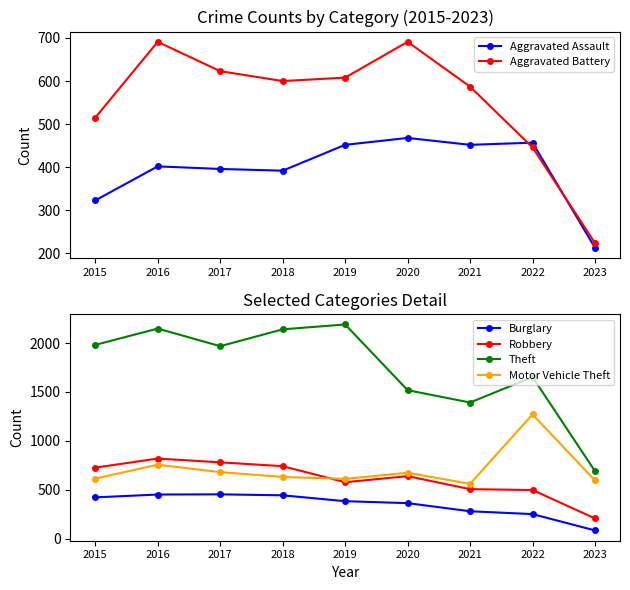

Reading right to left, transcribe all the data shown in this chart.

Aggravated Assault: 2023=213	2022=457	2021=452	2020=468	2019=452	2018=392	2017=396	2016=402	2015=323
Aggravated Battery: 2023=224	2022=446	2021=587	2020=691	2019=608	2018=600	2017=623	2016=691	2015=515
Burglary: 2023=84	2022=251	2021=280	2020=363	2019=383	2018=443	2017=453	2016=451	2015=422
Robbery: 2023=207	2022=497	2021=506	2020=639	2019=577	2018=741	2017=780	2016=819	2015=726
Theft: 2023=690	2022=1652	2021=1392	2020=1518	2019=2190	2018=2140	2017=1968	2016=2148	2015=1981
Motor Vehicle Theft: 2023=595	2022=1270	2021=560	2020=674	2019=611	2018=631	2017=680	2016=756	2015=614